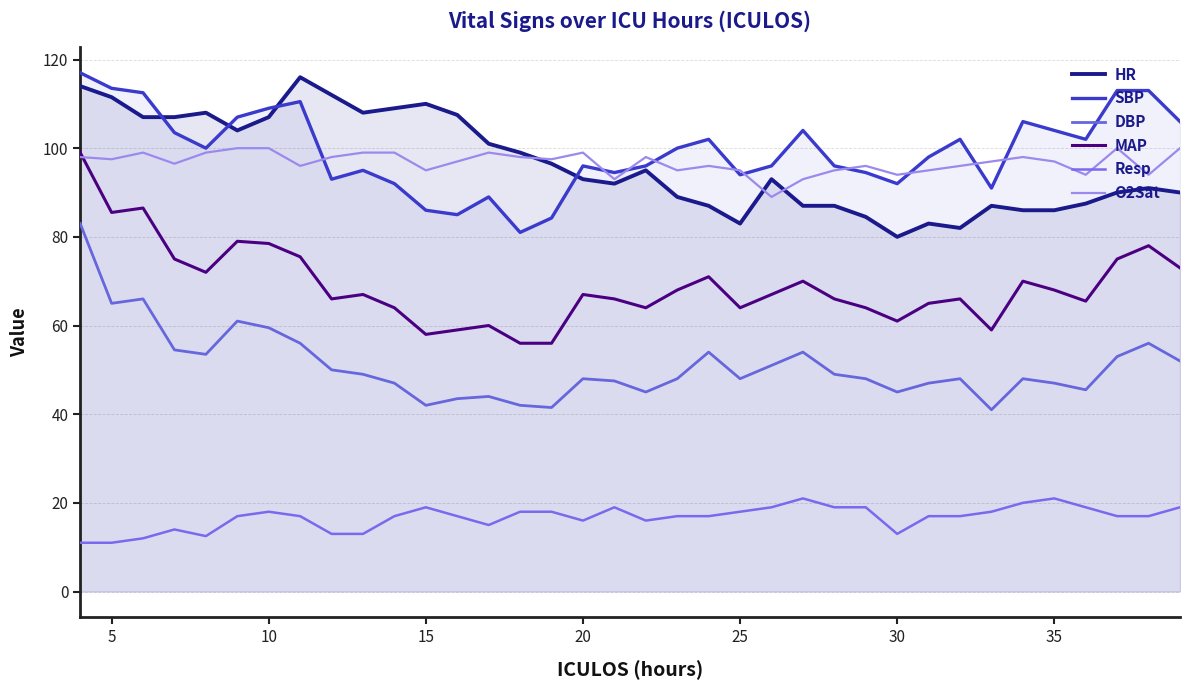

At how many categories does at least one series exceed 26?

36